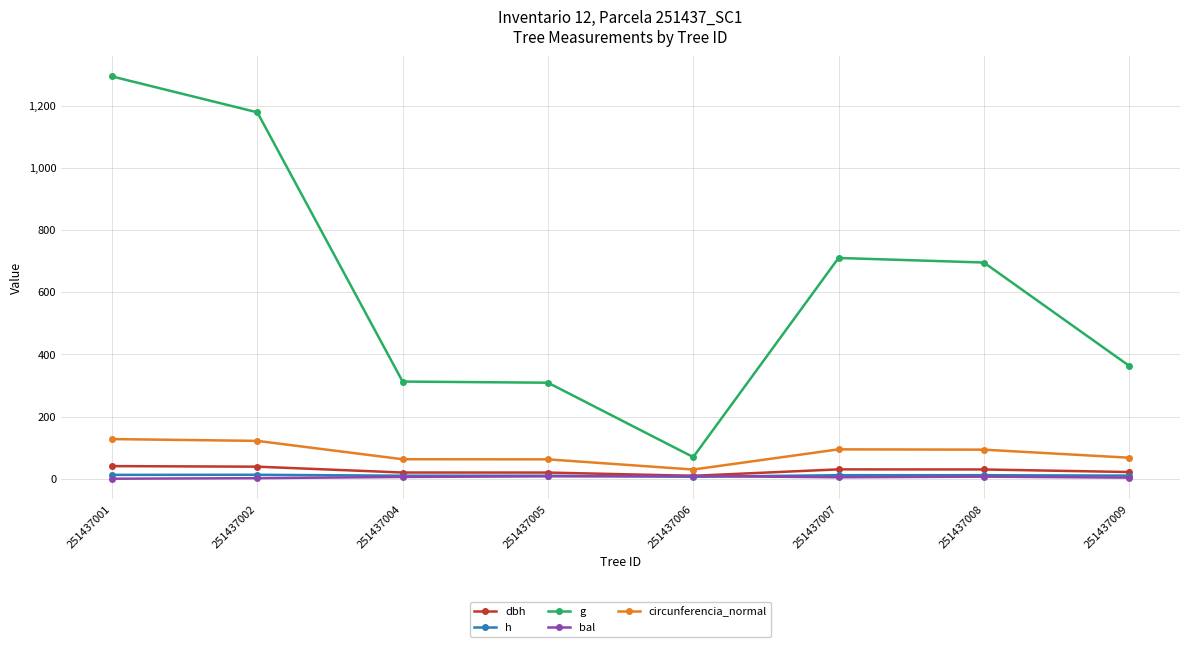

True or false: bal has more than 0 interior local peaks.

True